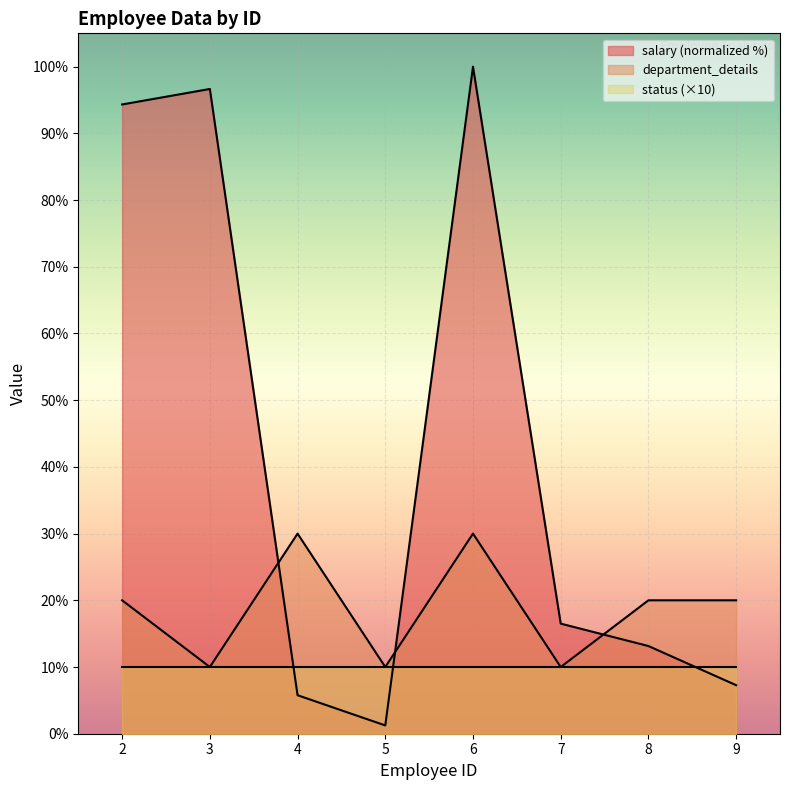

How many interior local peaks does the salary series have?

2